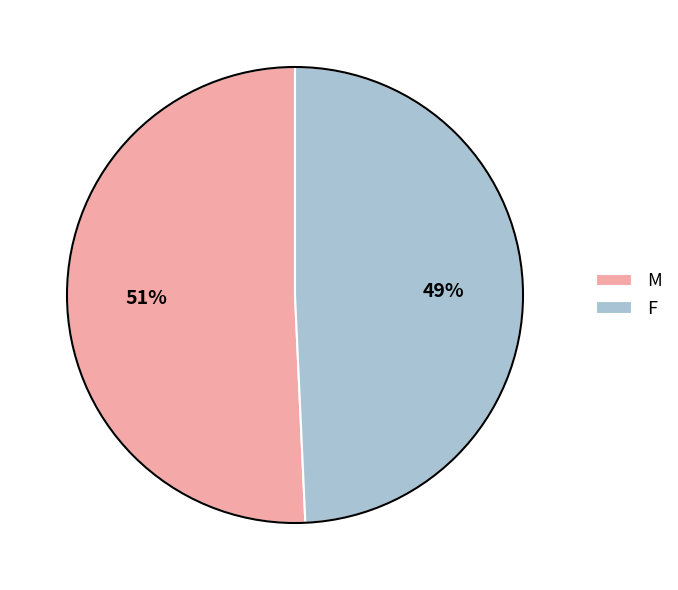

What percentage is the F slice, to the nearest percent?

49%